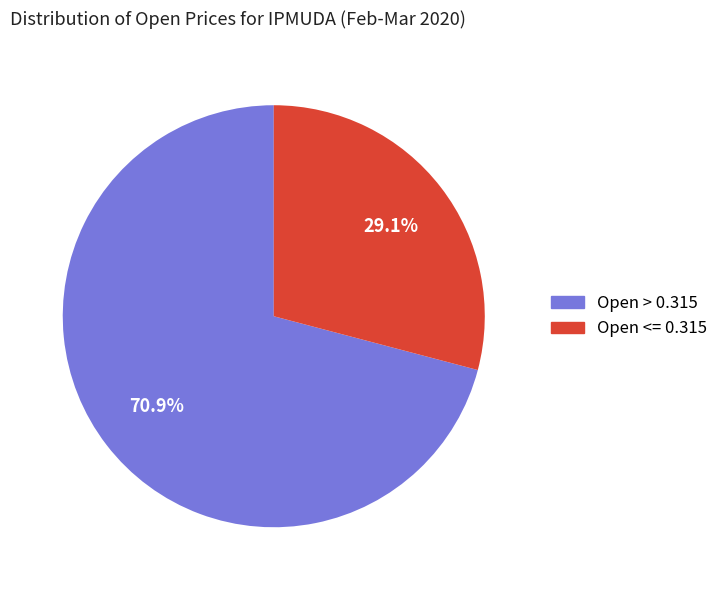

Is there a majority slice in this chart?

Yes